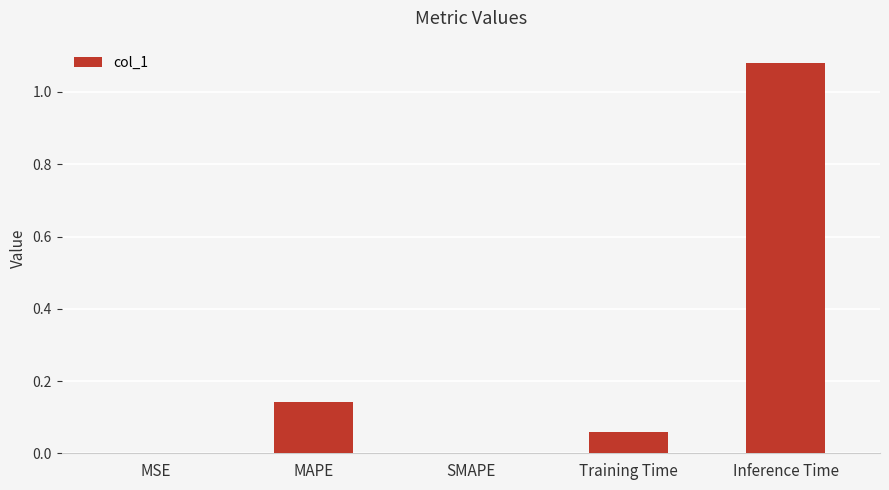

What is the sum of all values?

1.3